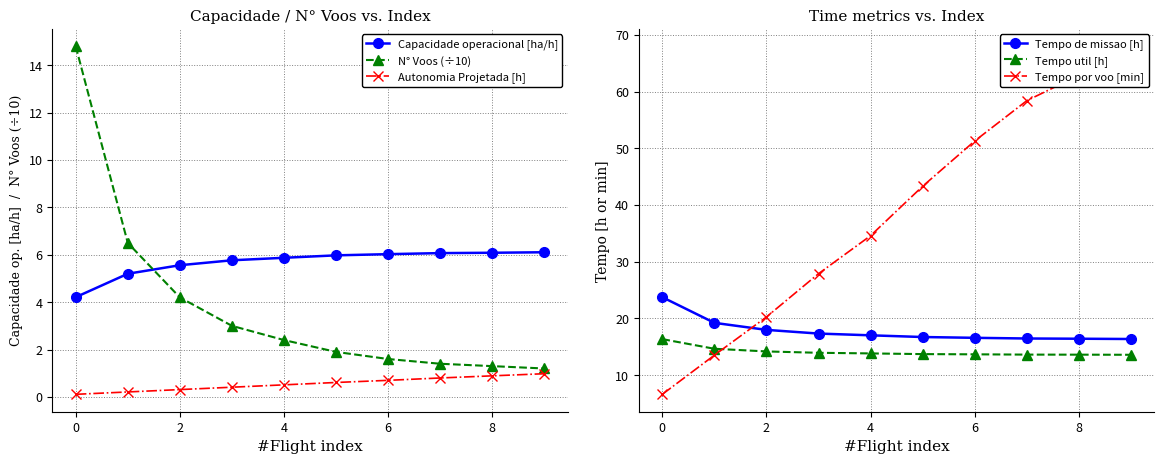

At which category is the sum across all series the highest?

9